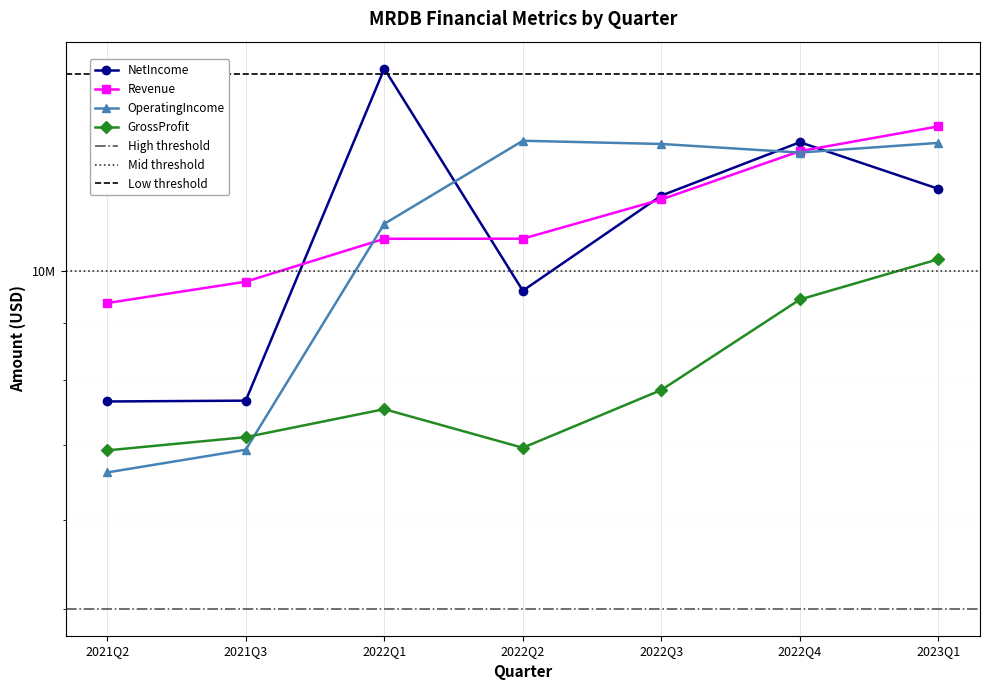

Reading right to left, what are all the values shown in this chart?

NetIncome: 2023Q1=11850000	2022Q4=13042000	2022Q3=11687000	2022Q2=9612000	2022Q1=15170000	2021Q3=7668000	2021Q2=7655000
Revenue: 2023Q1=13474000	2022Q4=12805000	2022Q3=11595000	2022Q2=10696000	2022Q1=10694000	2021Q3=9792000	2021Q2=9371000
OperatingIncome: 2023Q1=13024000	2022Q4=12768000	2022Q3=12995000	2022Q2=13081000	2022Q1=11028000	2021Q3=6932000	2021Q2=6616000
GrossProfit: 2023Q1=10255000	2022Q4=9440000	2022Q3=7838000	2022Q2=6960000	2022Q1=7535000	2021Q3=7114000	2021Q2=6923000